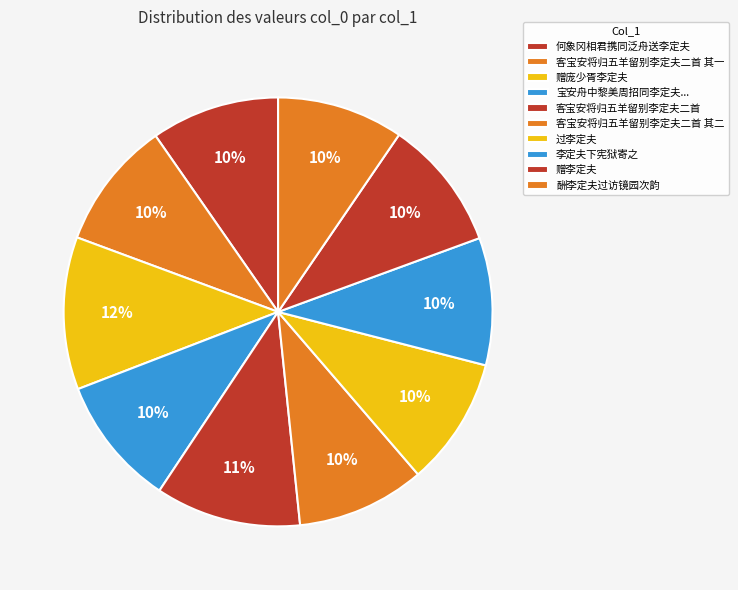

Which slice is the smallest?

酬李定夫过访镜园次韵